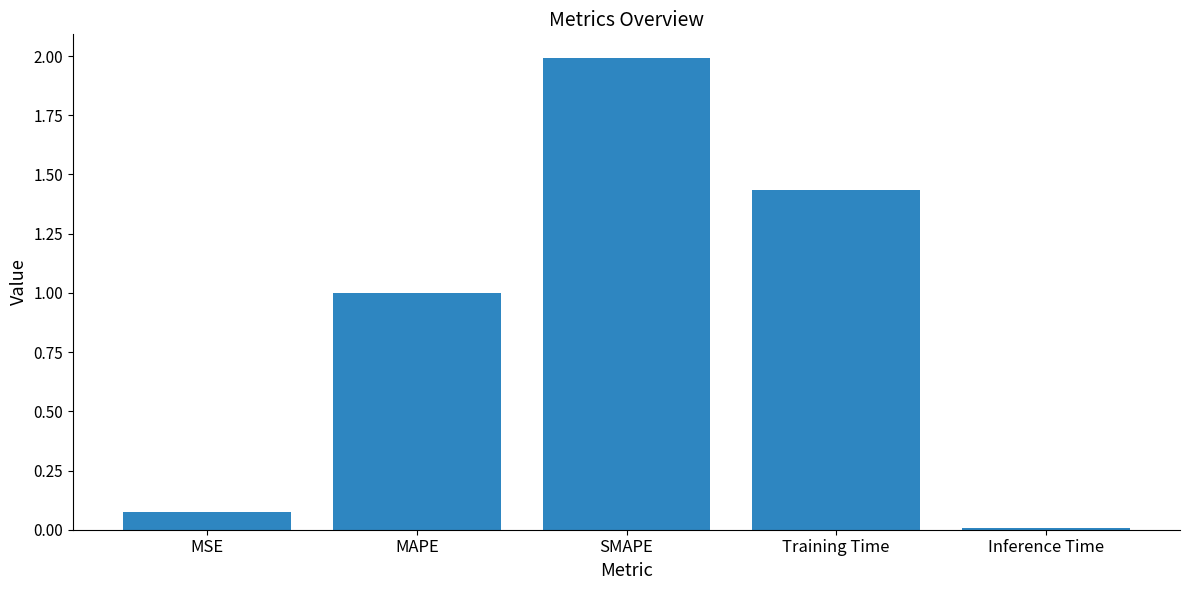

Count the number of data series in this chart.

1